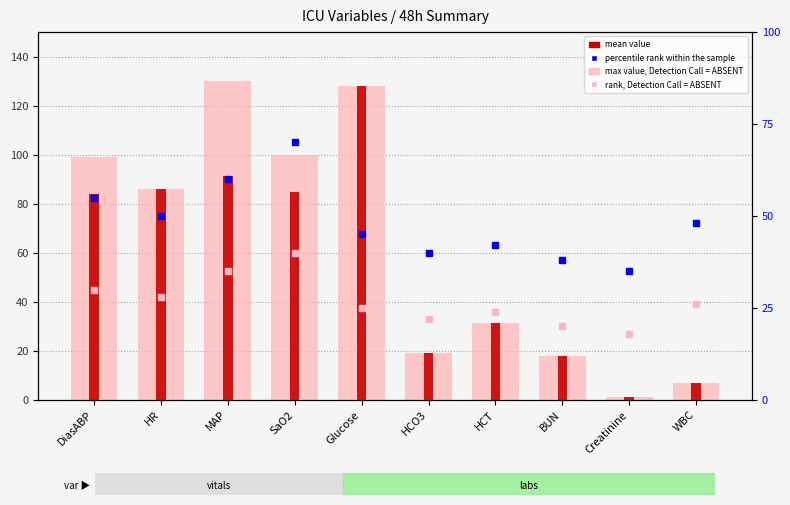

What is the label of the 4th bar from the right?

HCT